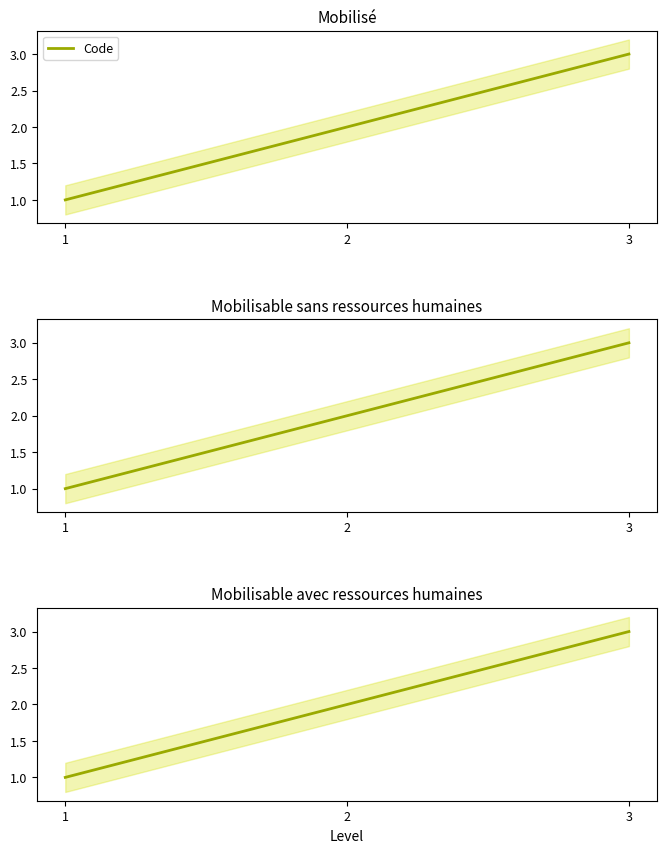

How many lines are shown in the chart?

1